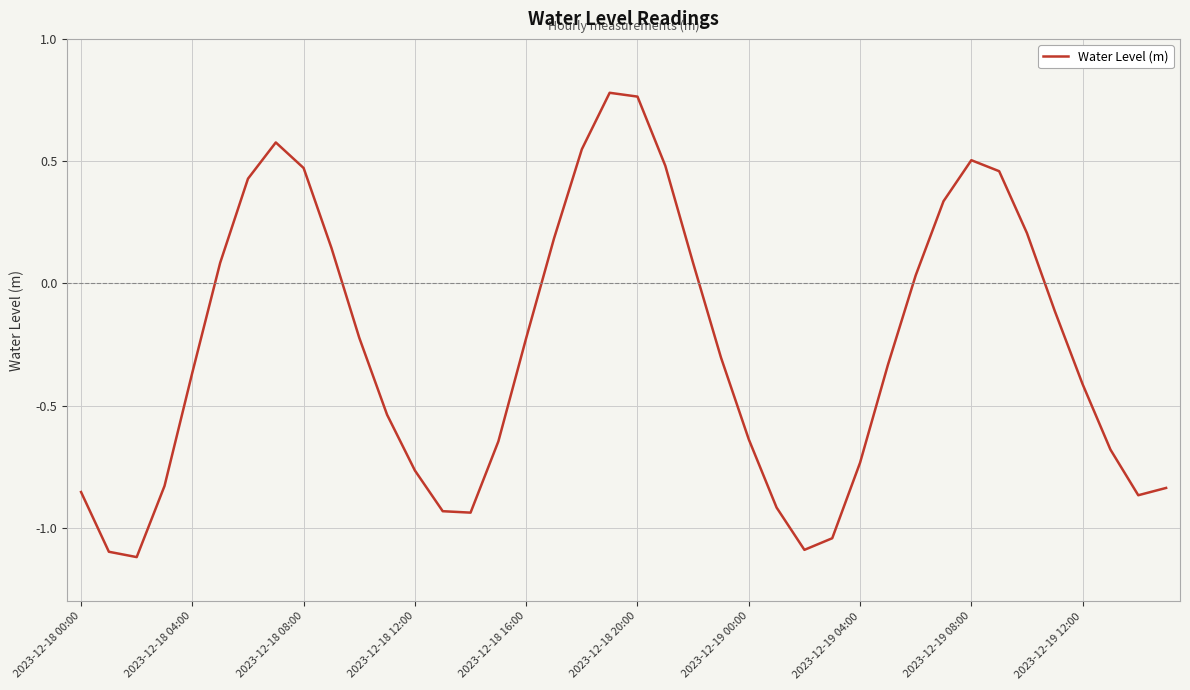

How many values are above zero?

16